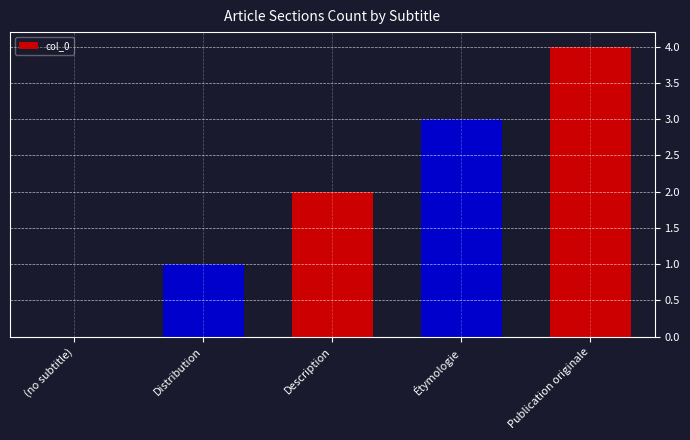

Count the number of categories in the chart.

5